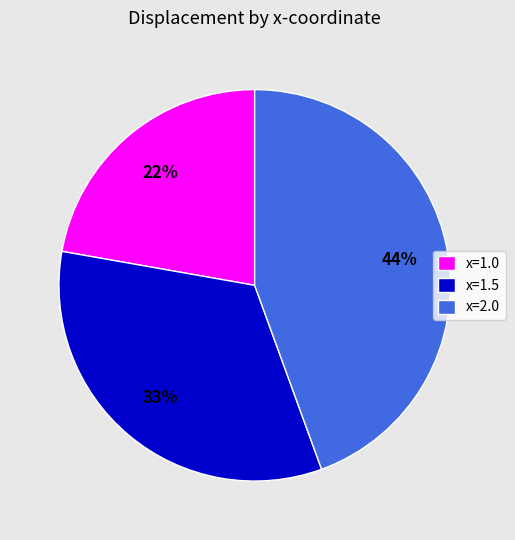

To the nearest percent, what portion does x=1.0 represent?

22%